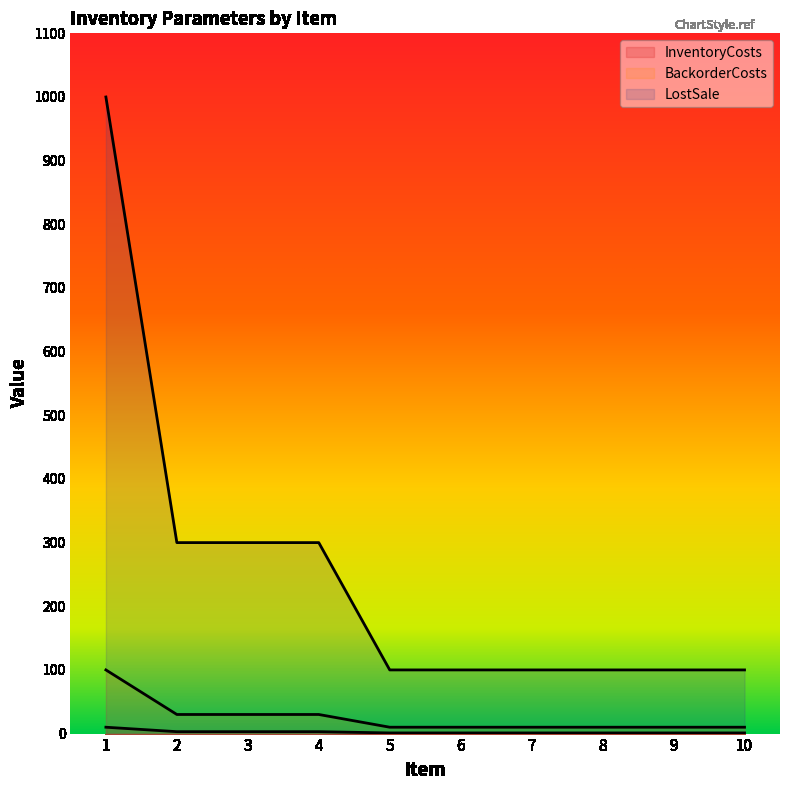

True or false: BackorderCosts has a value of 100 at 1.

True